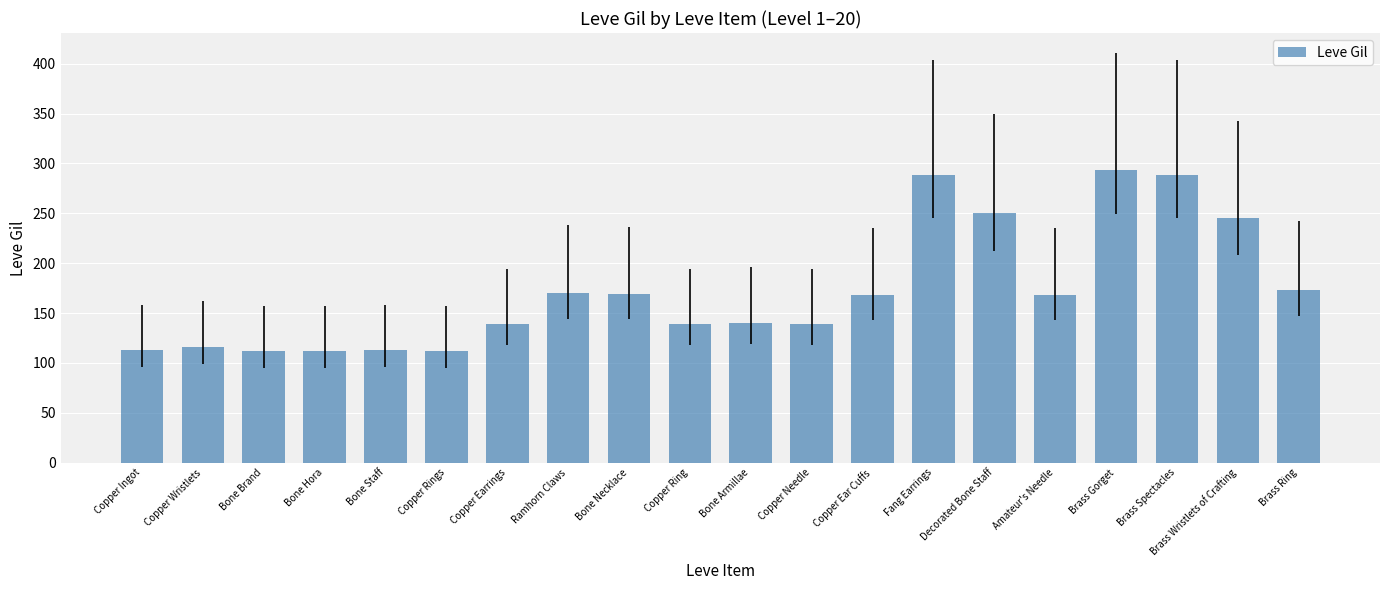

What is the maximum value shown in the chart?

293